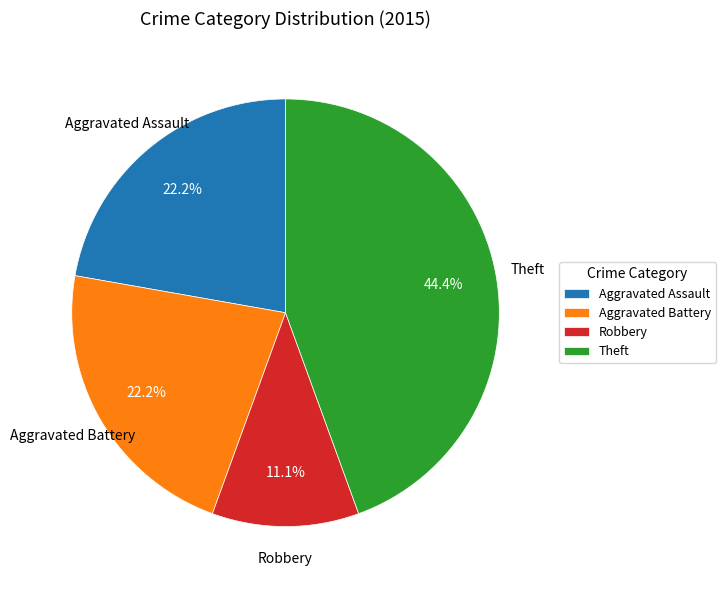

Is there a majority slice in this chart?

No